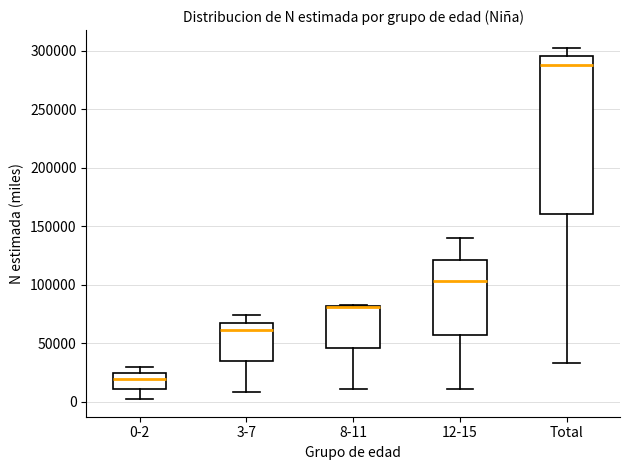

Reading left to right, read every box against the y-axis: the position of its median line, the range the box covers, and the ends of its whiskers. The values are not printed on the chart, so give them approximately, as read against the axis.

0-2: median 20000, box 10000 to 25000, whiskers 0 to 30000
3-7: median 60000, box 35000 to 70000, whiskers 10000 to 75000
8-11: median 80000 (drawn on the box's upper edge), box 45000 to 80000, whiskers 10000 to 85000
12-15: median 105000, box 55000 to 120000, whiskers 10000 to 140000
Total: median 290000, box 160000 to 295000, whiskers 35000 to 305000